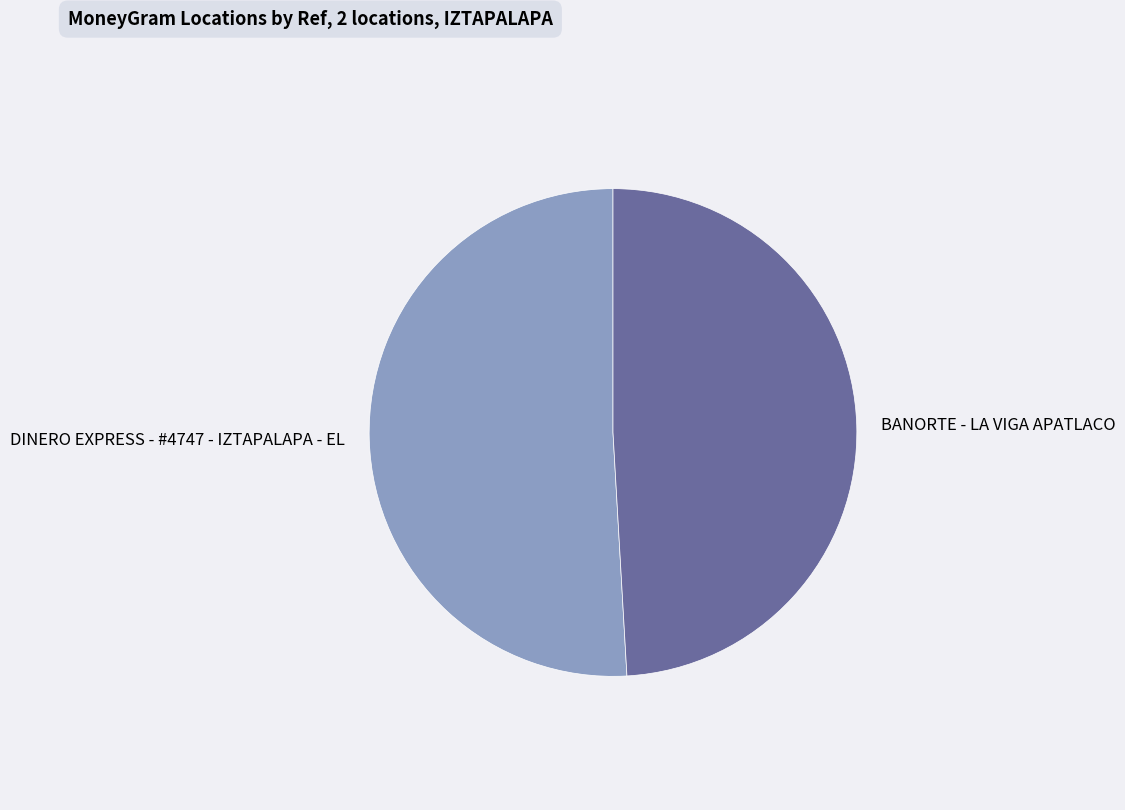

Count the number of slices in the pie.

2